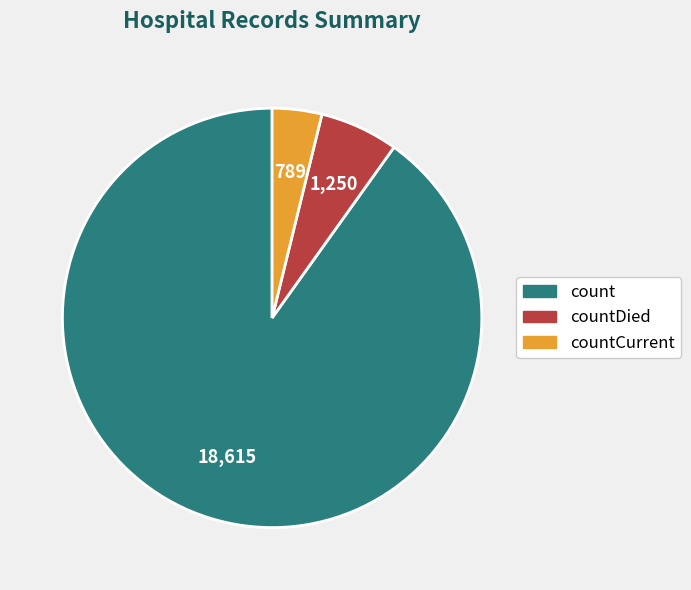

Is there a majority slice in this chart?

Yes